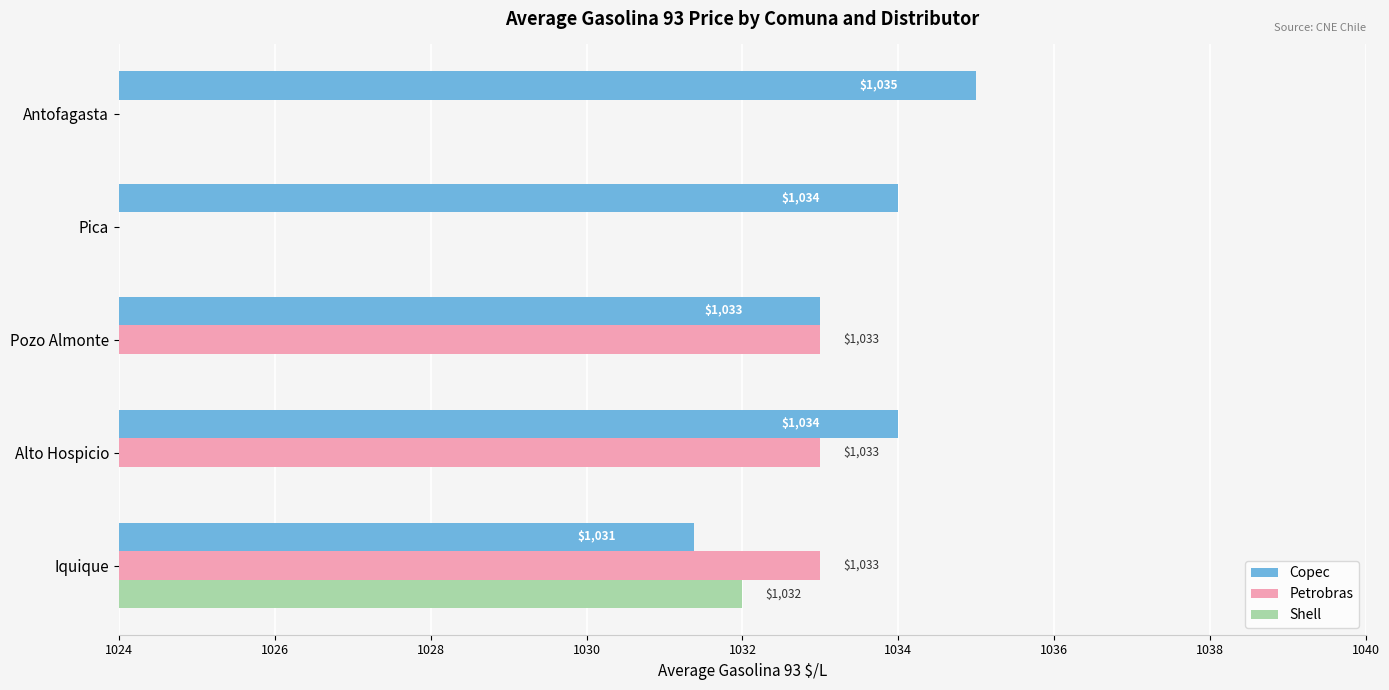

What are all the series names shown in the legend?

Copec, Petrobras, Shell